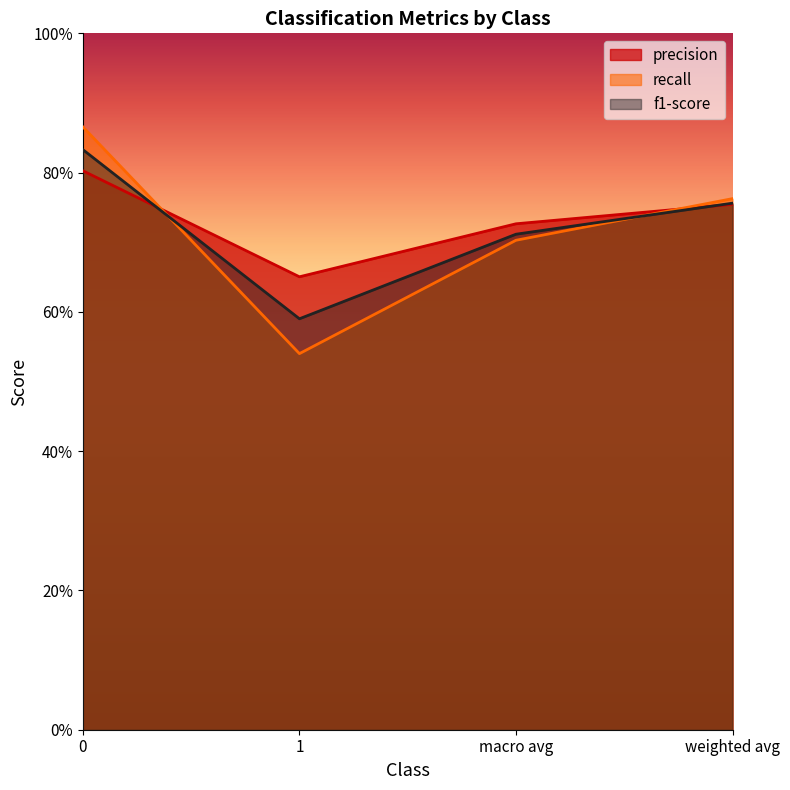

What are all the series names shown in the legend?

precision, recall, f1-score